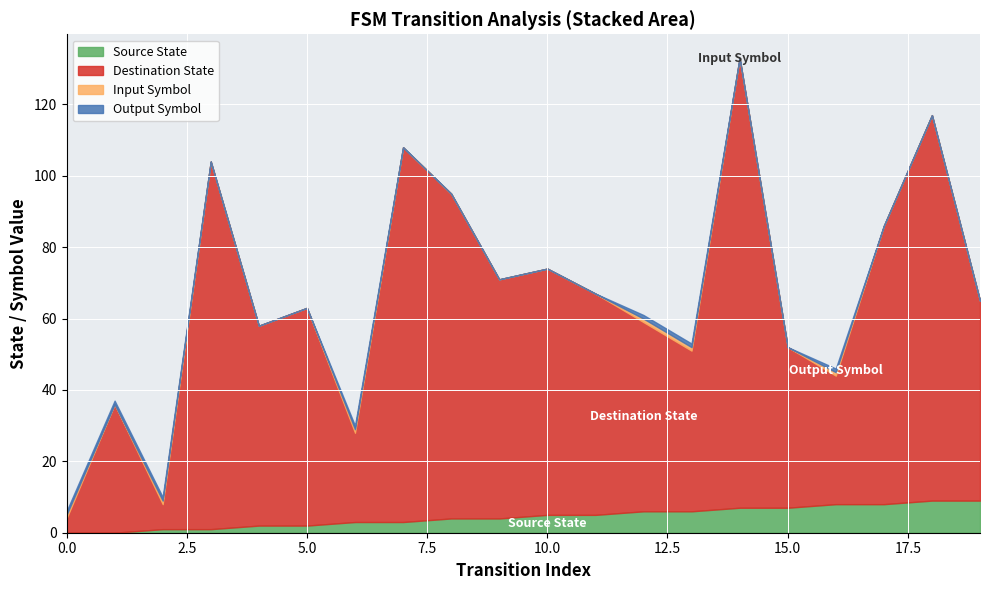

How many data points in output_symbol are above 0?

7